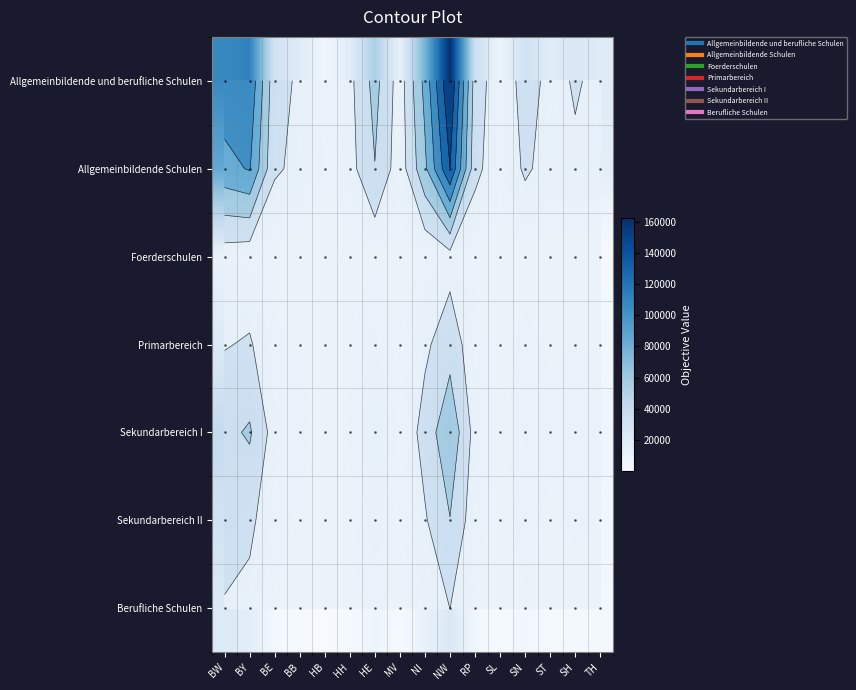

At how many categories does at least one series exceed 45182?

5